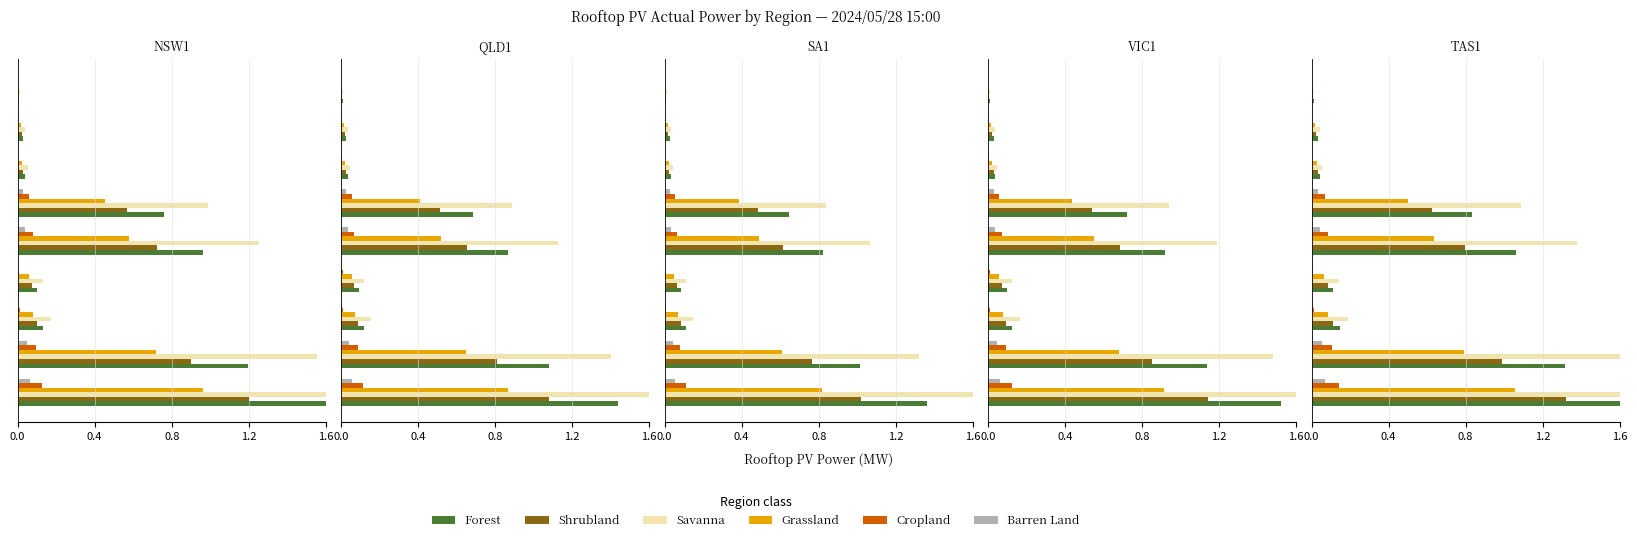

Count the number of categories in the chart.

9